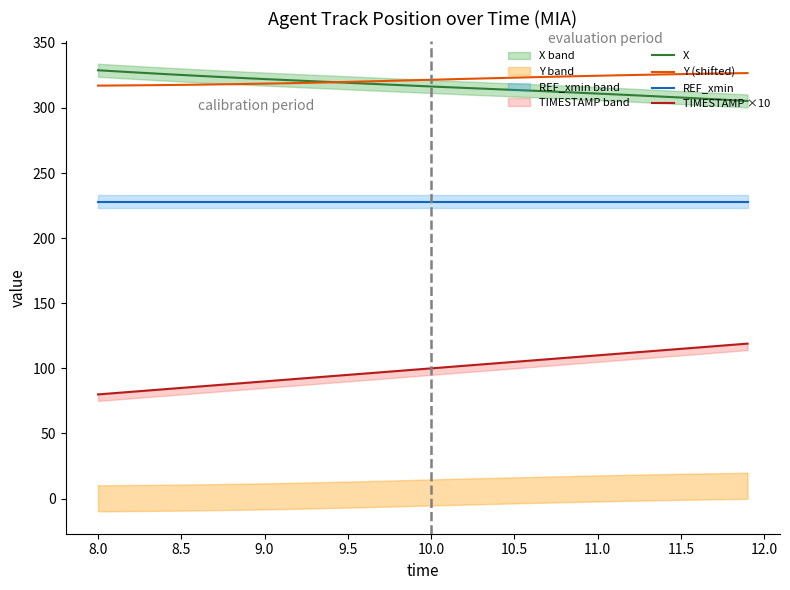

True or false: TIMESTAMP ×10 and Y (shifted) intersect in this chart.

False